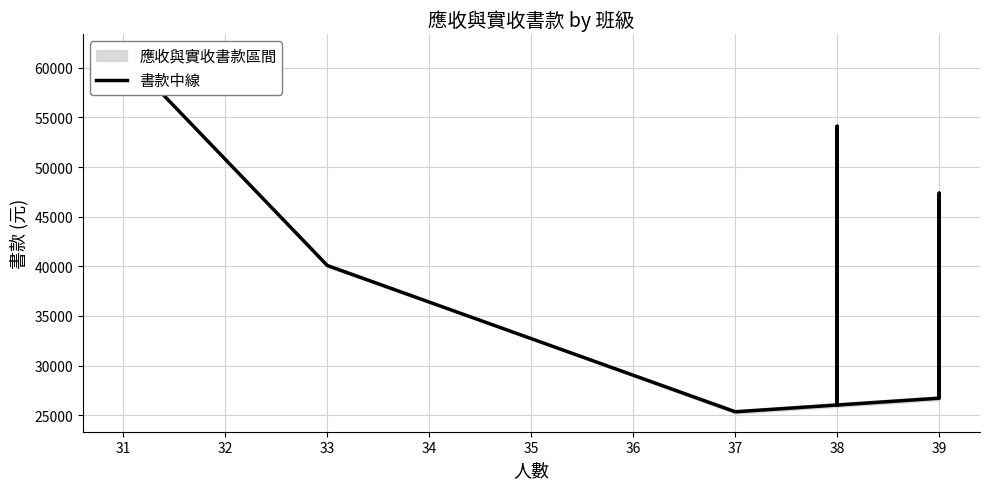

True or false: there are more than 1 points higher than both neighbors.

True